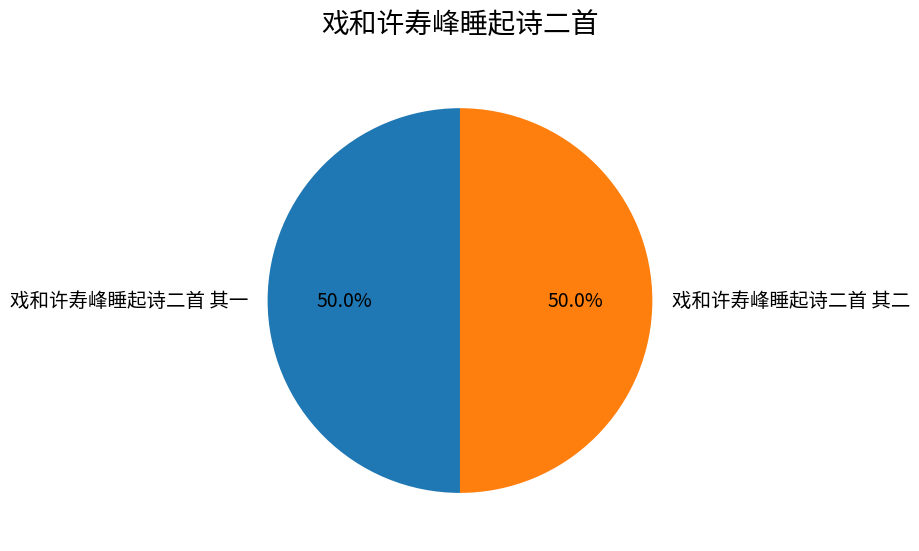

What percentage do 戏和许寿峰睡起诗二首 其二 and 戏和许寿峰睡起诗二首 其一 together represent?

100.0%